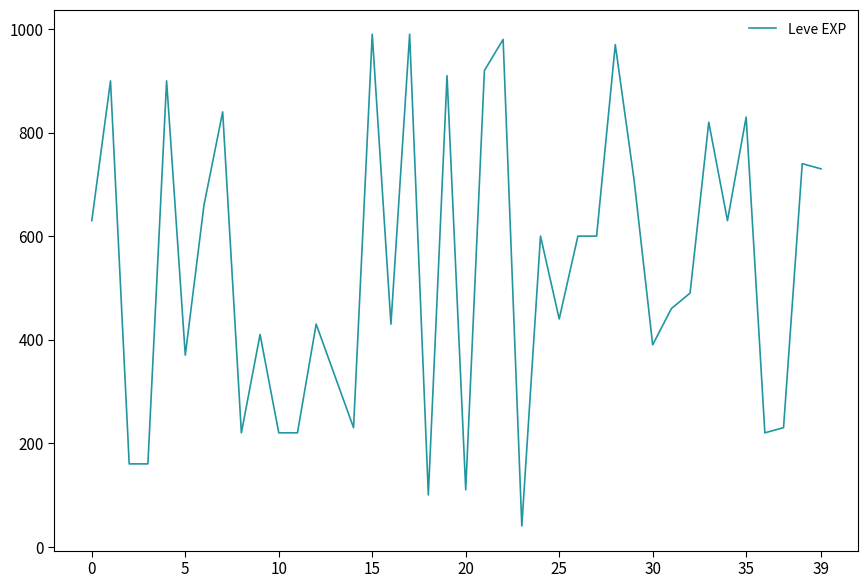

Does the chart have visible grid lines?

No